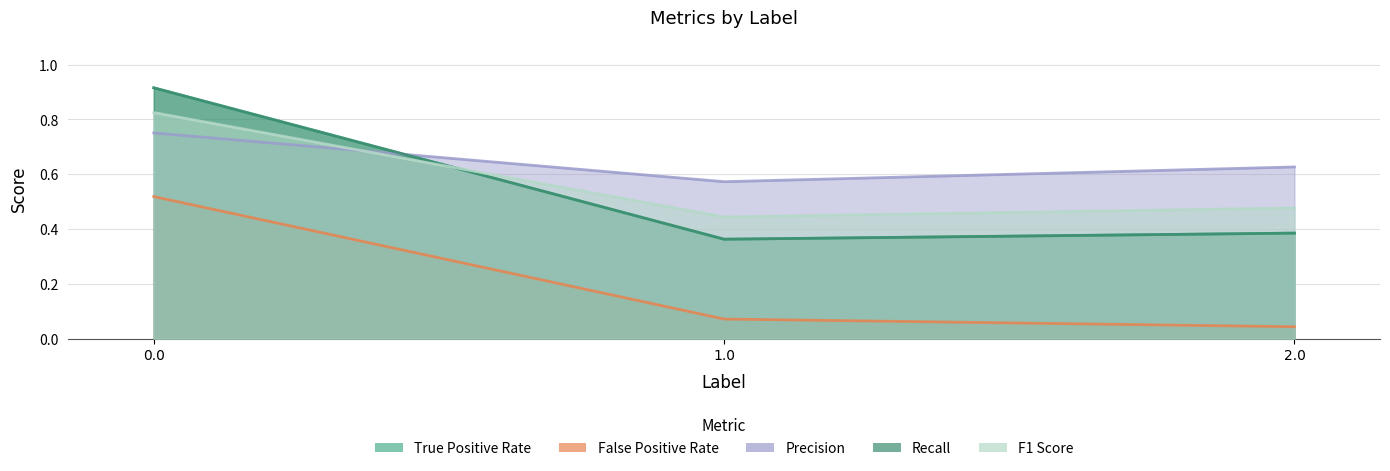

What is the difference between the highest and lowest values at 1.0?

0.5